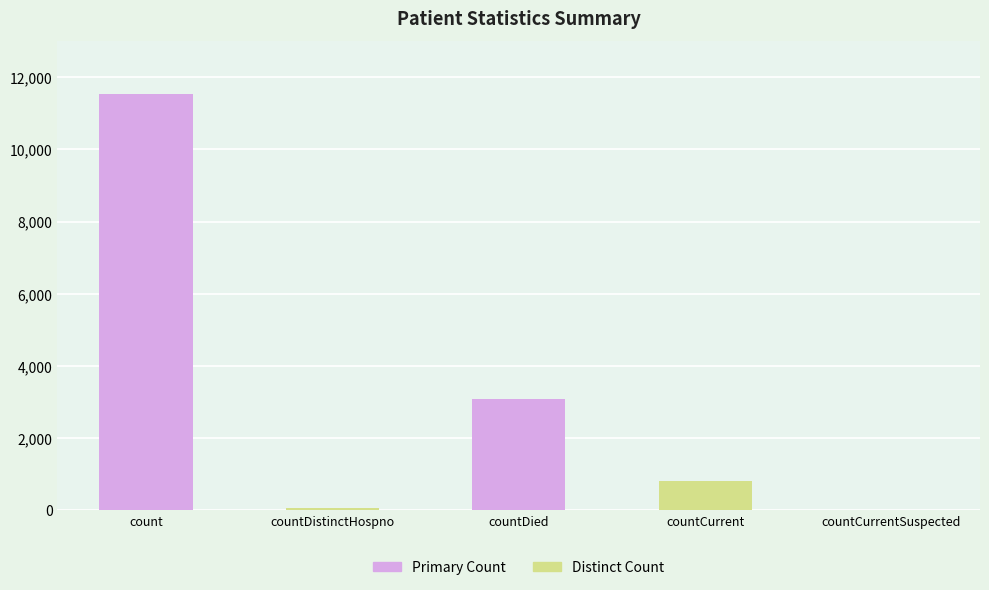

The value at countDied is 2057. True or false?

False